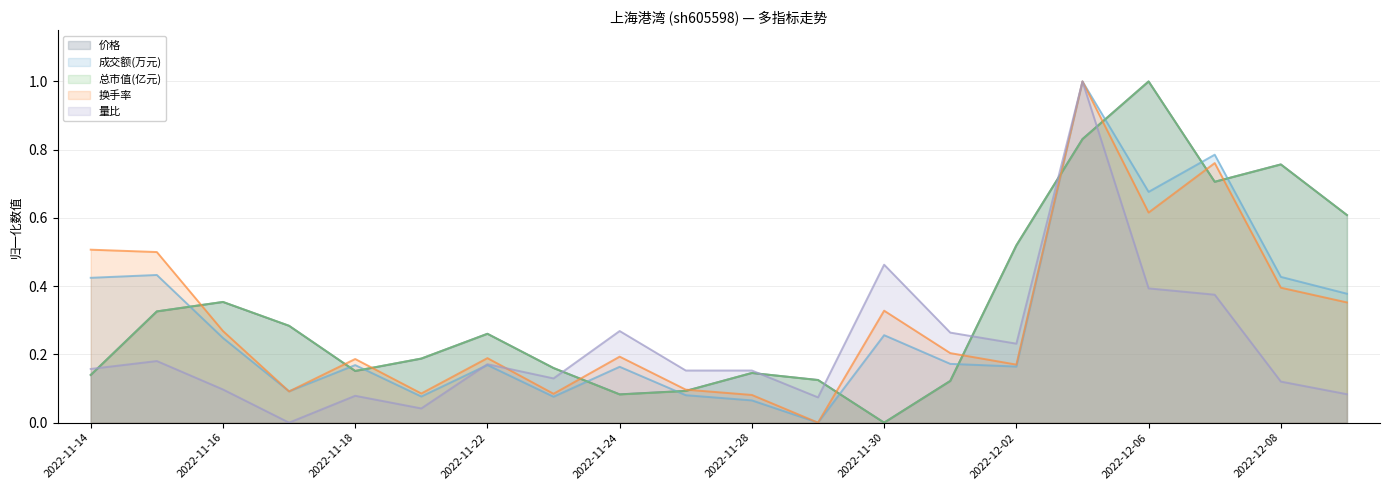

What is the difference between the maximum and minimum values in the 量比 series?

1.0